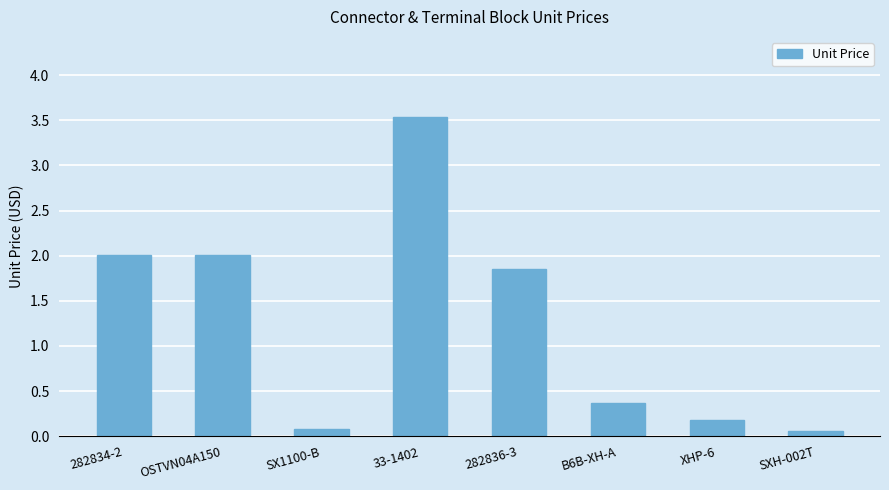

What is the label of the 2nd bar from the left?

OSTVN04A150